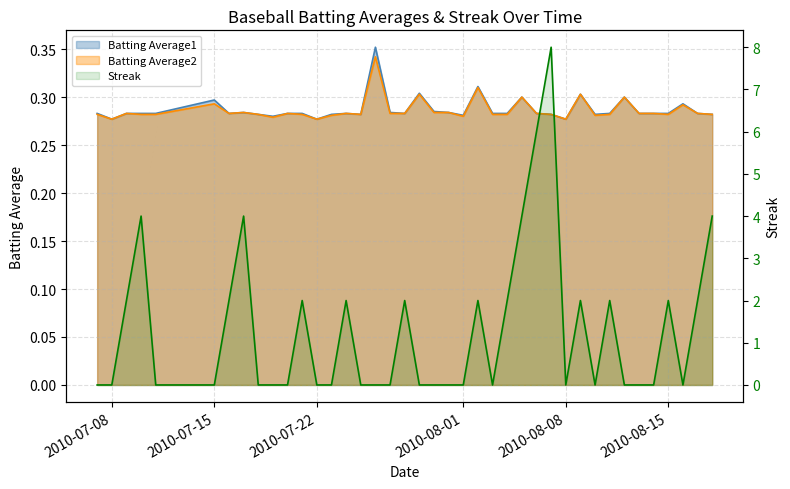

What position from the right is 2010-07-17?

33